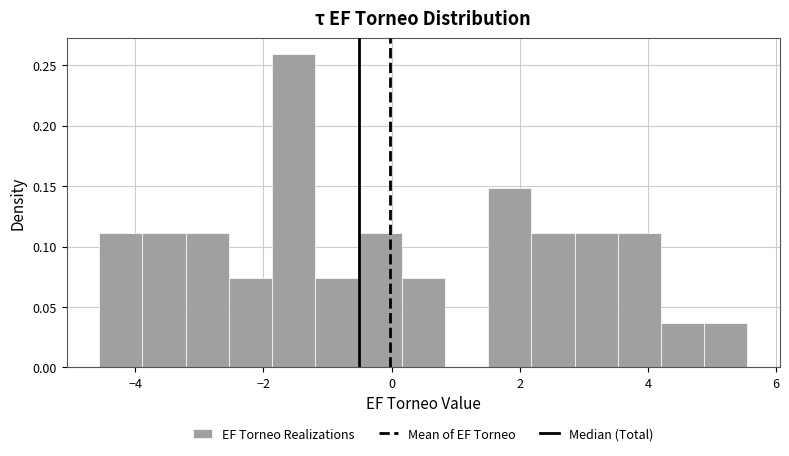

Around what value on the x-axis is the tallest bar? Give the approximate position of its centre, as read against the axis.

-1.6